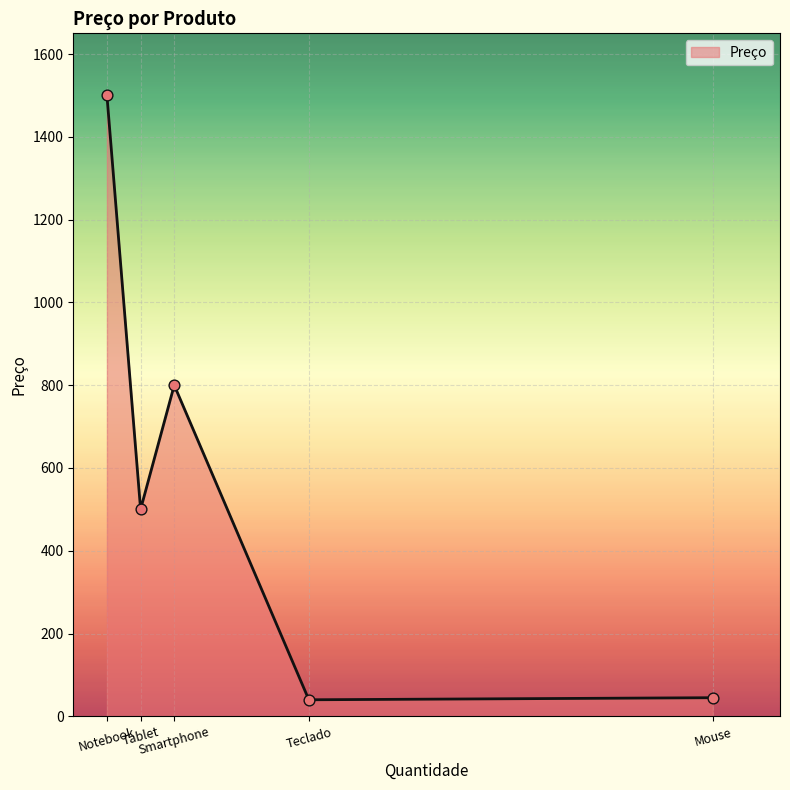

What is the ratio of the value at Smartphone to the value at Tablet?

1.6